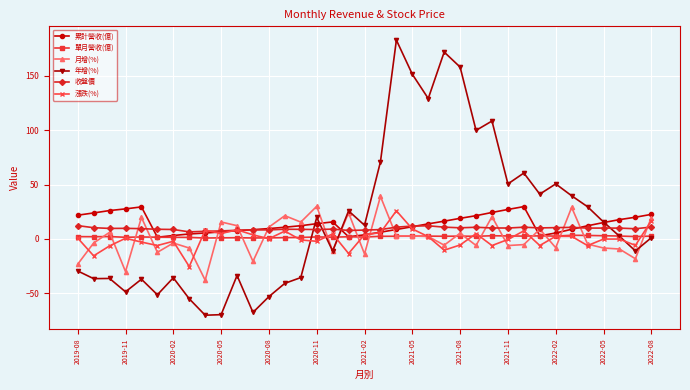

What is the value of the 年增(%) point at the 9th from the left?

-70.1